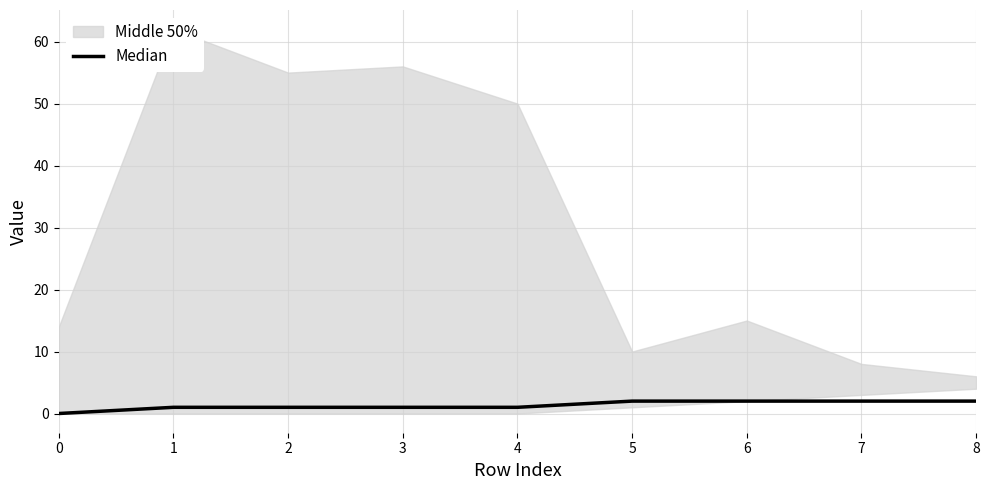

The chart shows a value of 2 at 2. True or false?

False